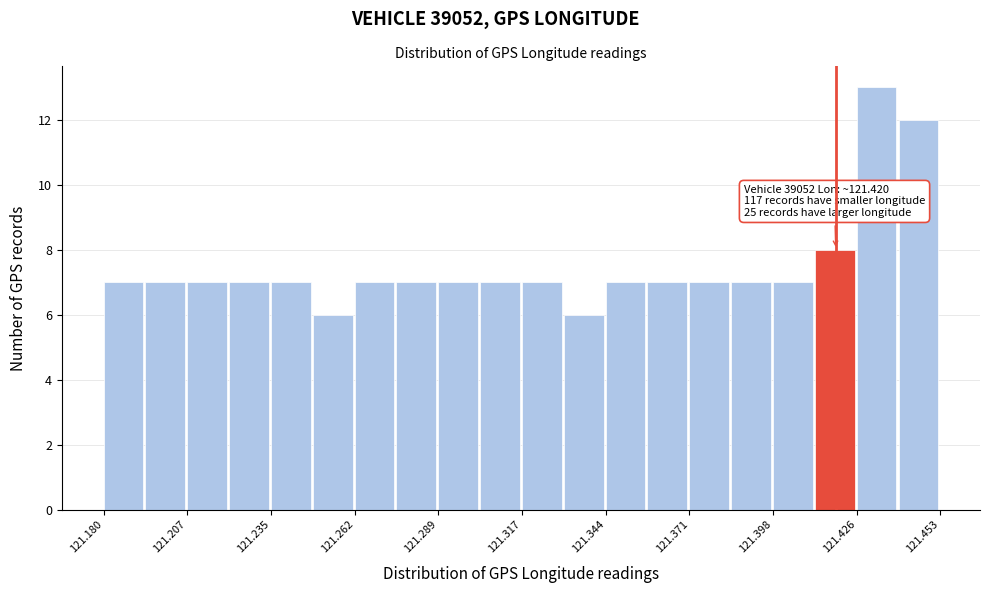

Around what value on the x-axis is the tallest bar? Give the approximate position of its centre, as read against the axis.

121.430